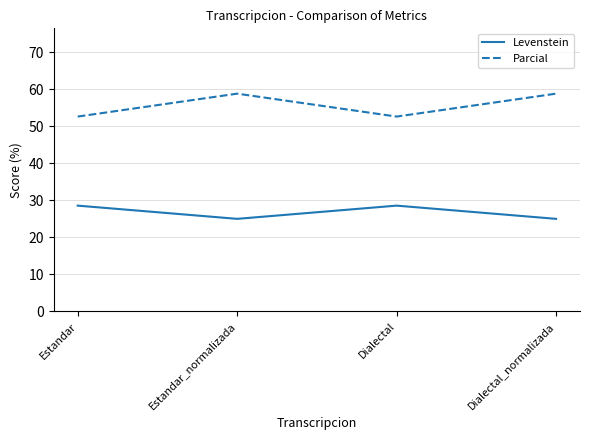

True or false: Parcial and Levenstein intersect in this chart.

False